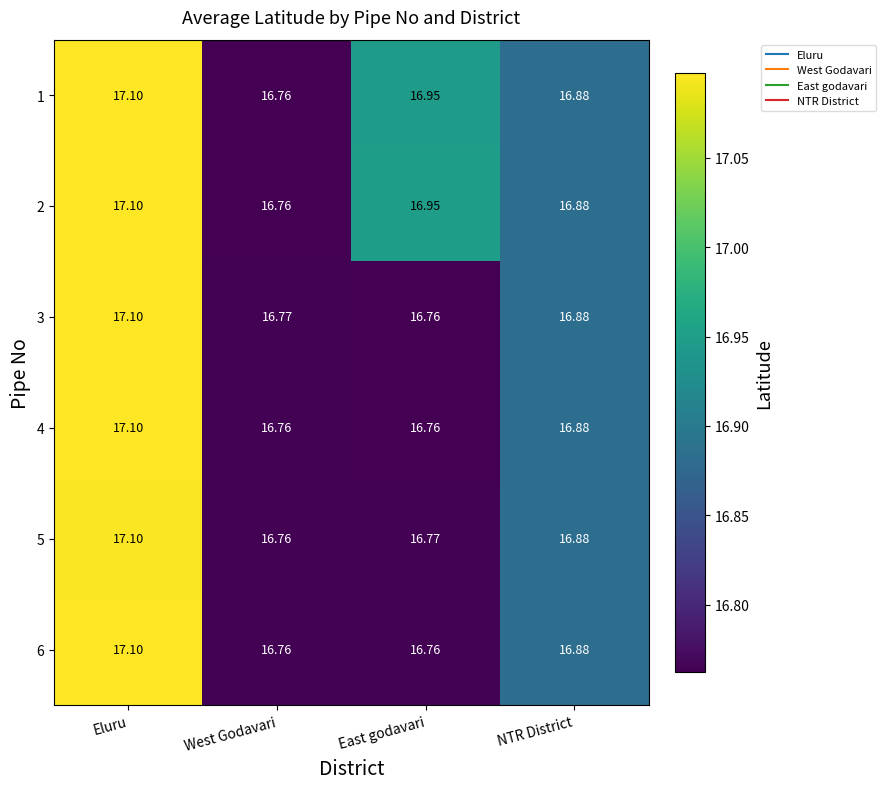

At which label does 2 reach its minimum?

West Godavari